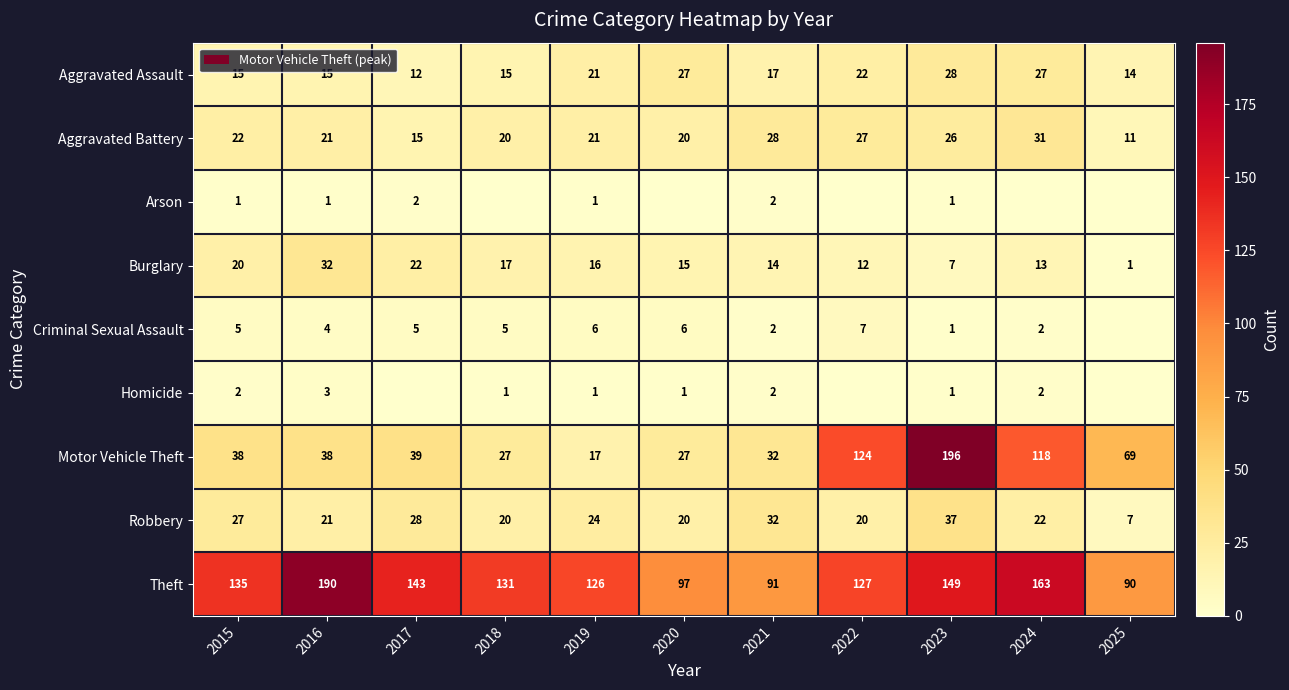

Is it true that Homicide equals 1 at 2019?

True